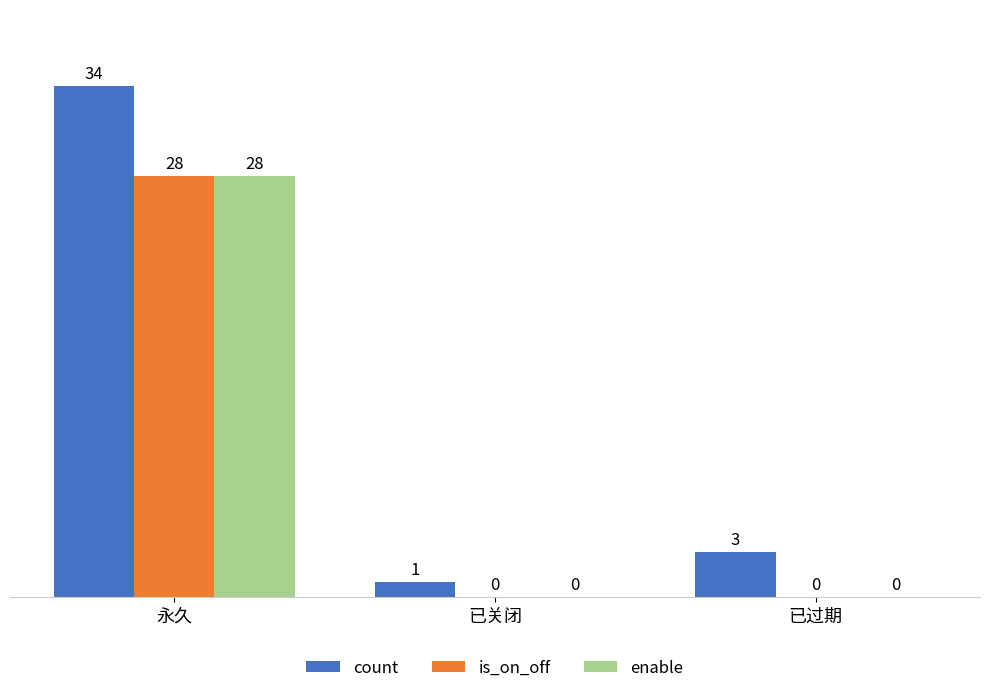

What is the average value of the enable series?

9